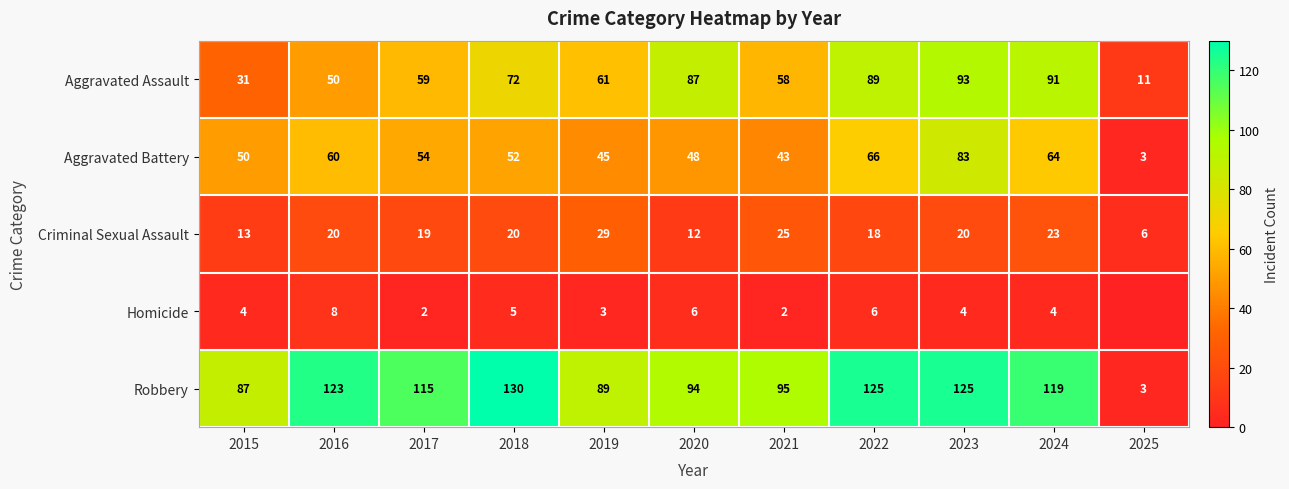

At which label does Aggravated Assault reach its peak?

2023